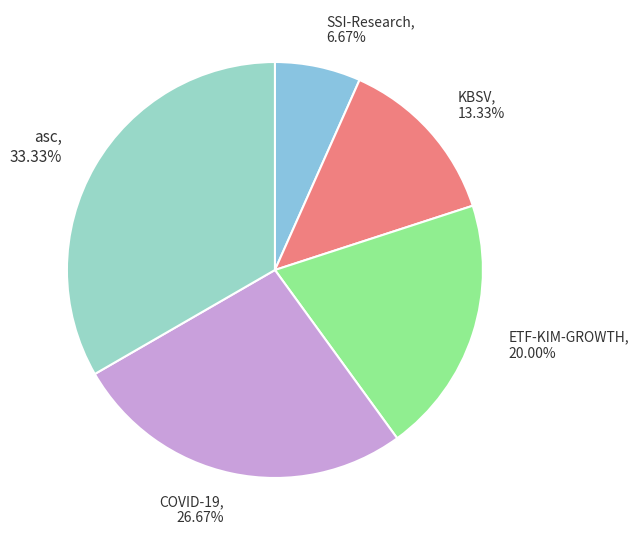

What portion of the pie excludes SSI-Research?

93.3%